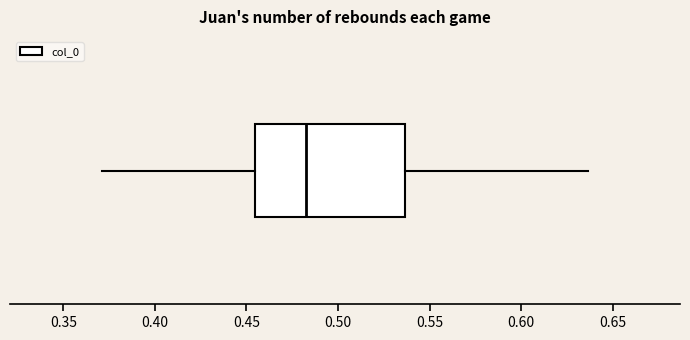

Transcribe this box plot: give where the median line is, the range the box spans, and where the two whiskers end, as read against the x-axis. The values are not printed on the chart, so give them approximately, as read against the axis.

median 0.480, box 0.455 to 0.535, whiskers 0.370 to 0.635